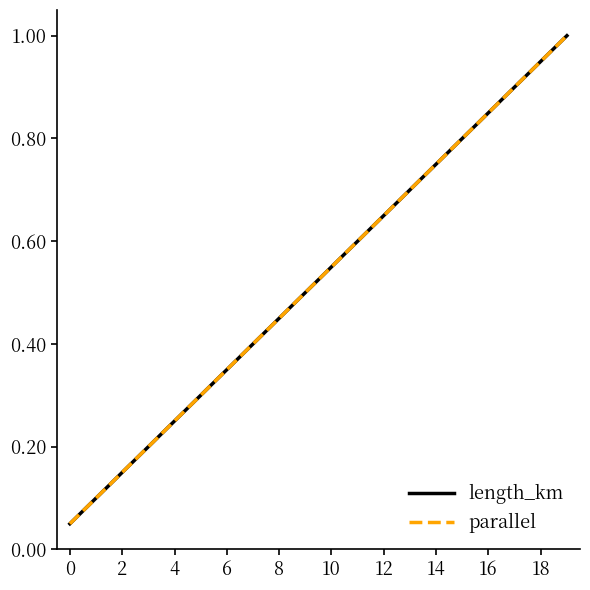

True or false: length_km and parallel cross at least once.

False